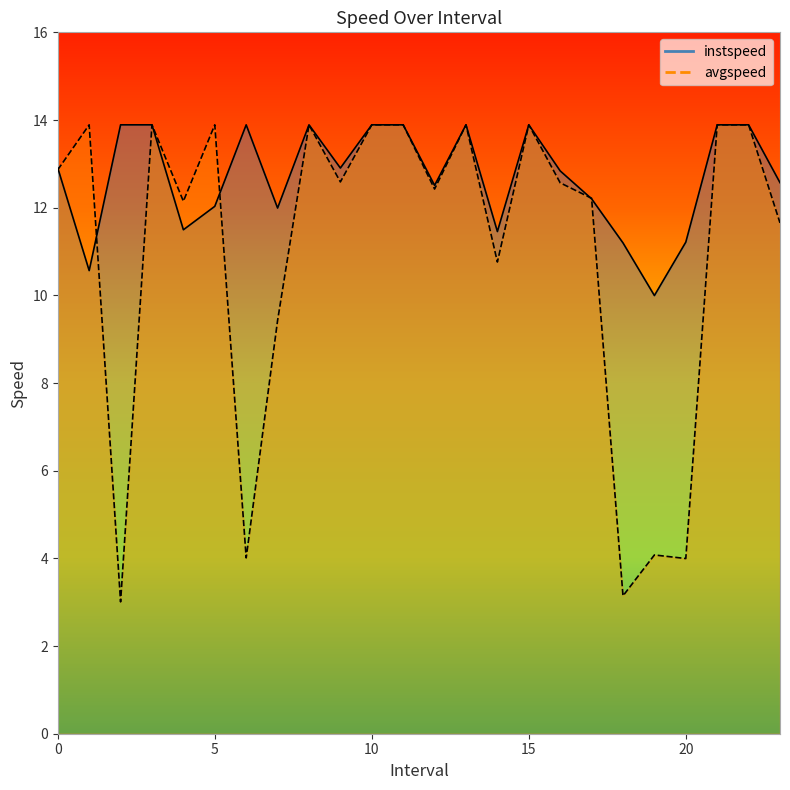

How many data points in instspeed are above 12?

17